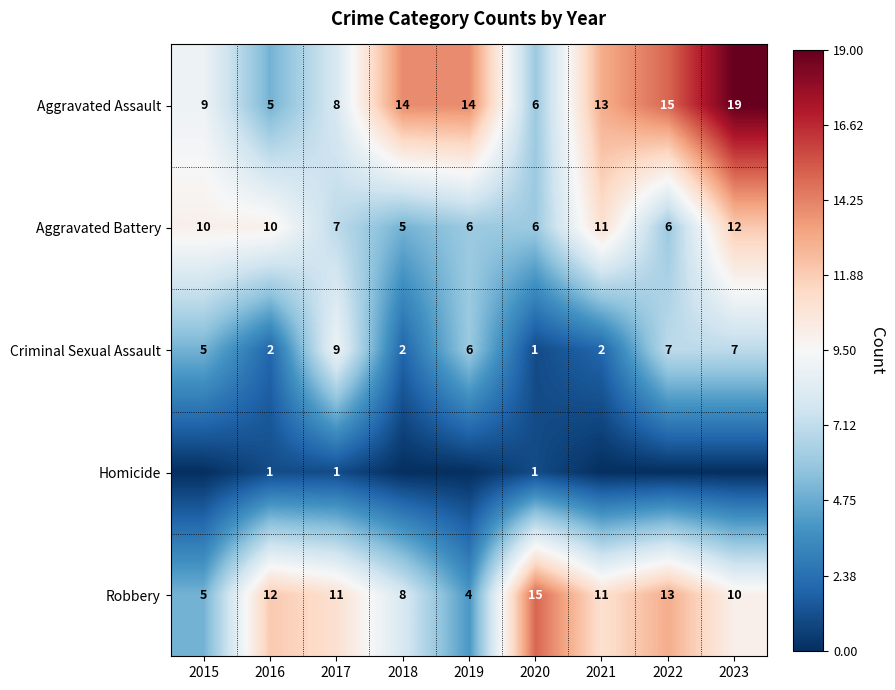

True or false: Aggravated Battery has a value of 3 at 2016.

False